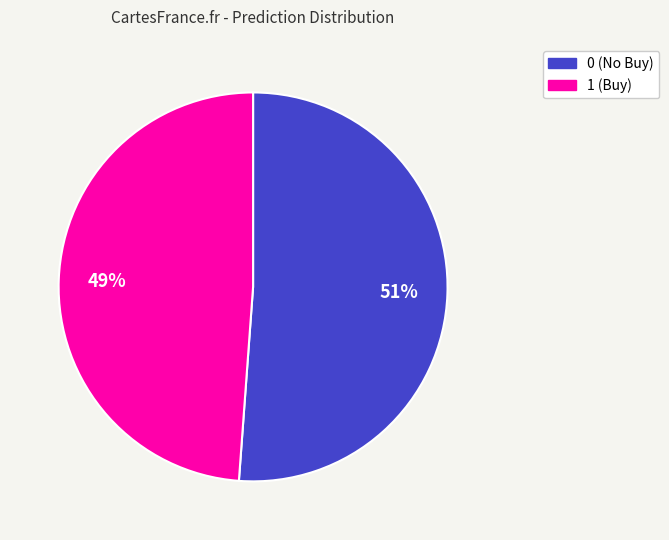

To the nearest percent, what is the difference between the 0 and 1 slice percentages?

2%